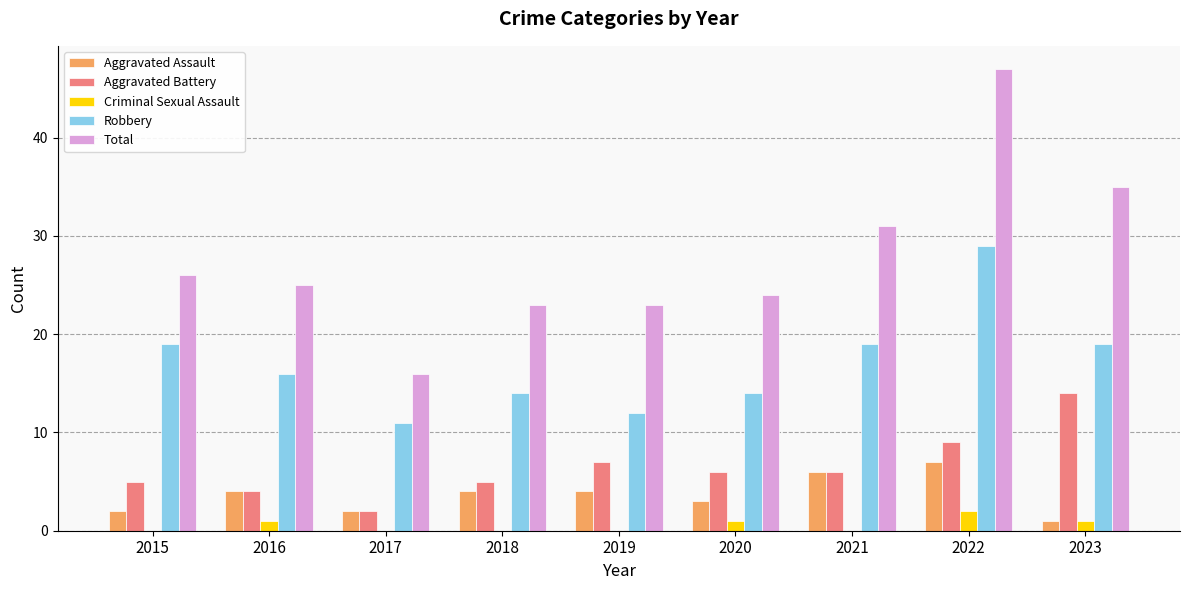

Does the chart contain stacked bars?

No